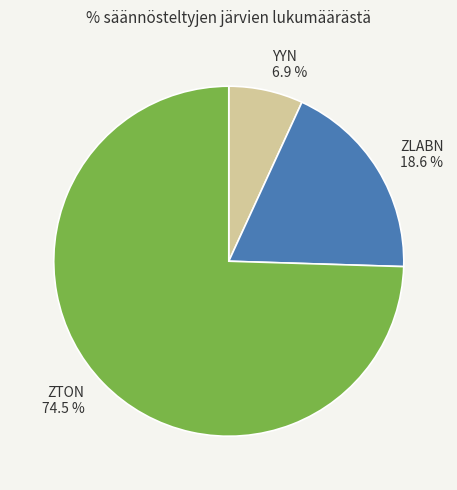

Does ZTON represent more than half of the total?

Yes